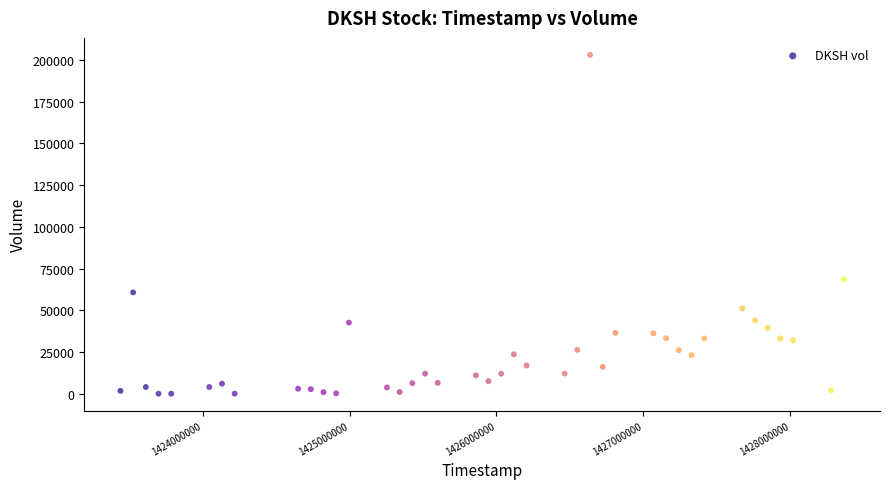

What Y value in the scatter plot is closest to 101550?

68500